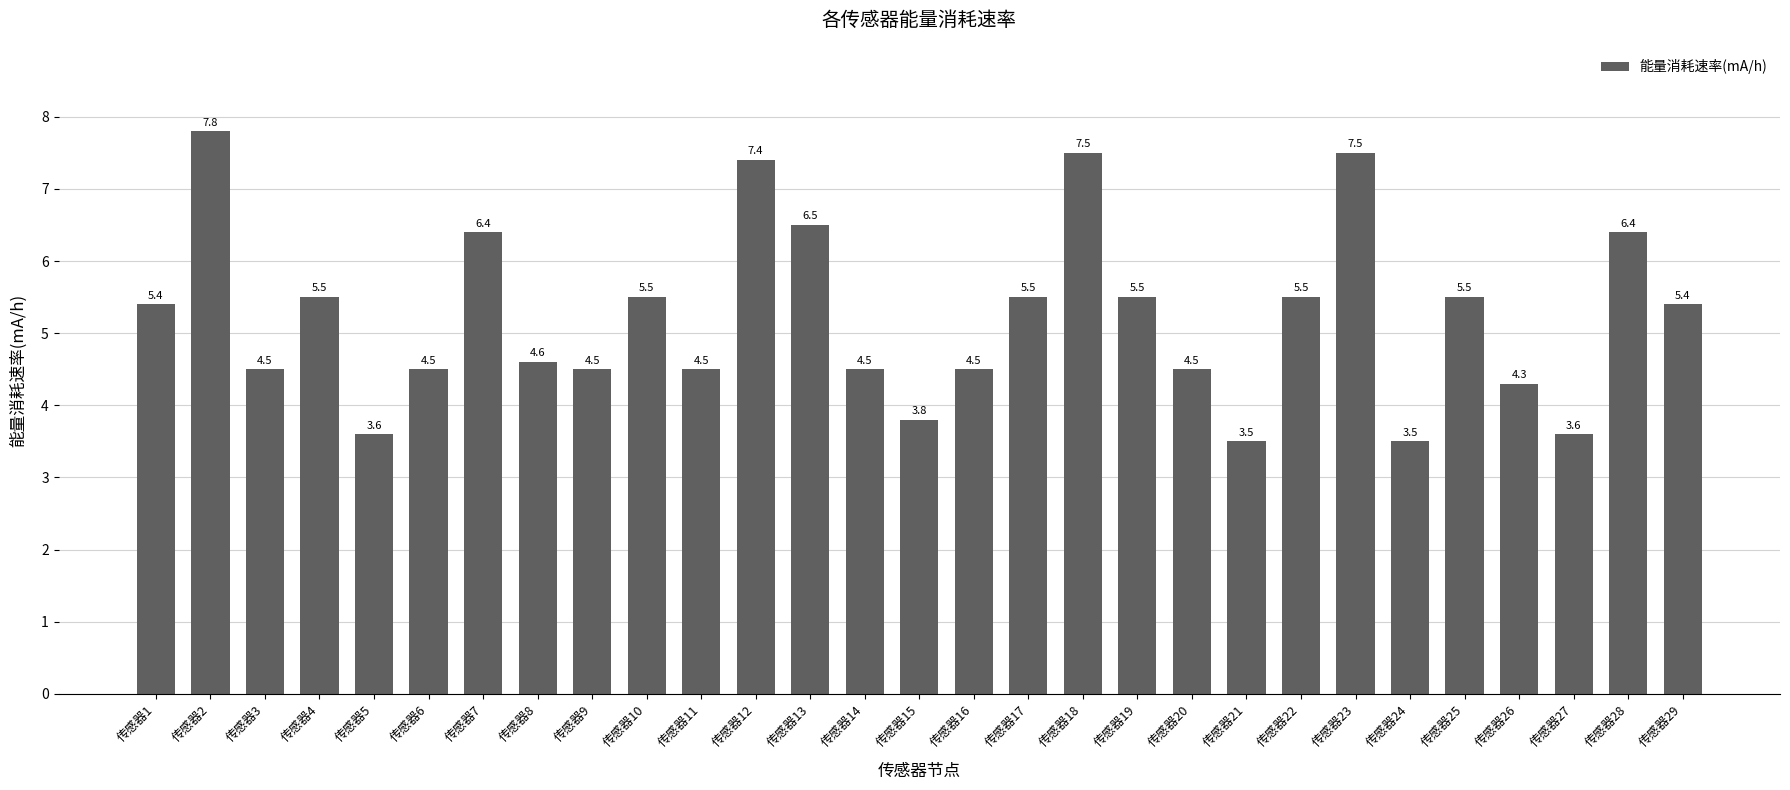

True or false: the data shows 3.8 at 传感器15.

True